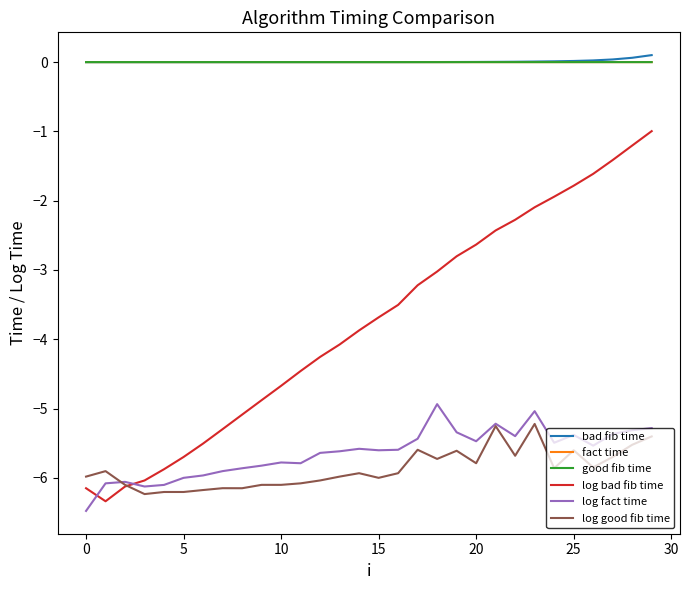

What are all the series names shown in the legend?

bad fib time, fact time, good fib time, log bad fib time, log fact time, log good fib time